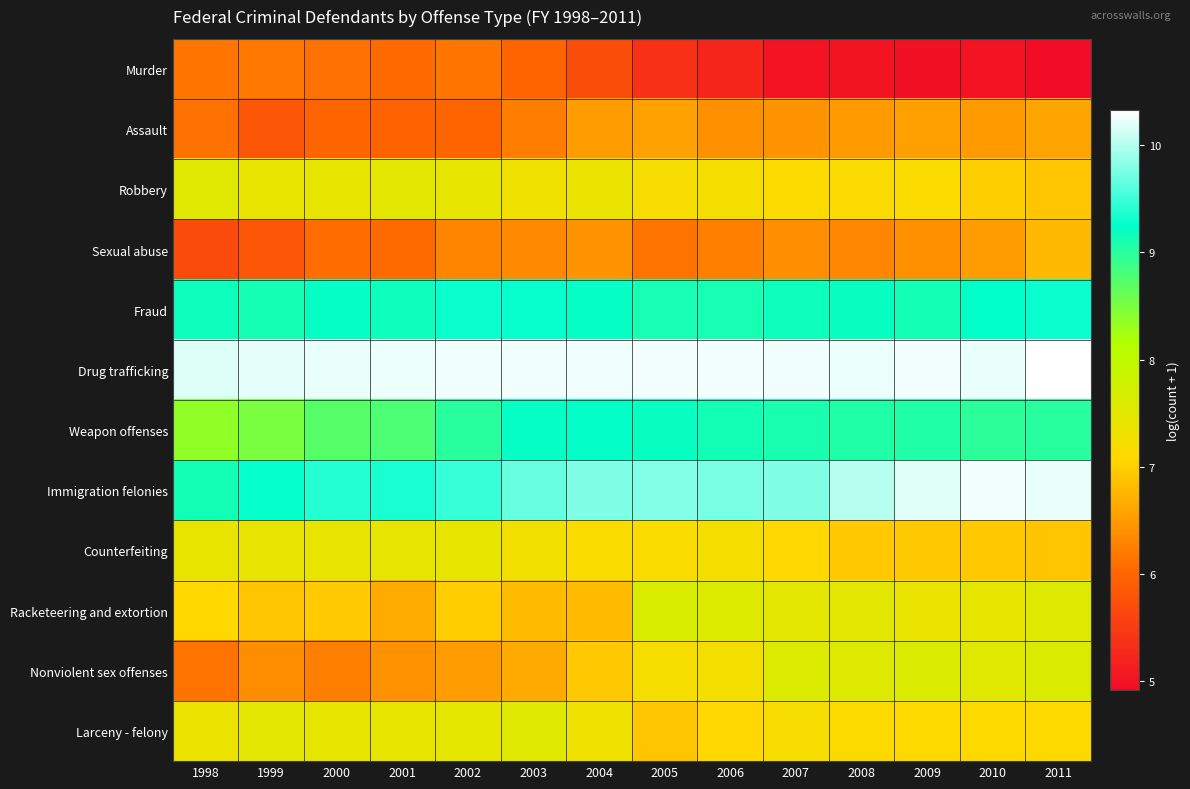

Which has a higher value, 2004 or 1999?

1999